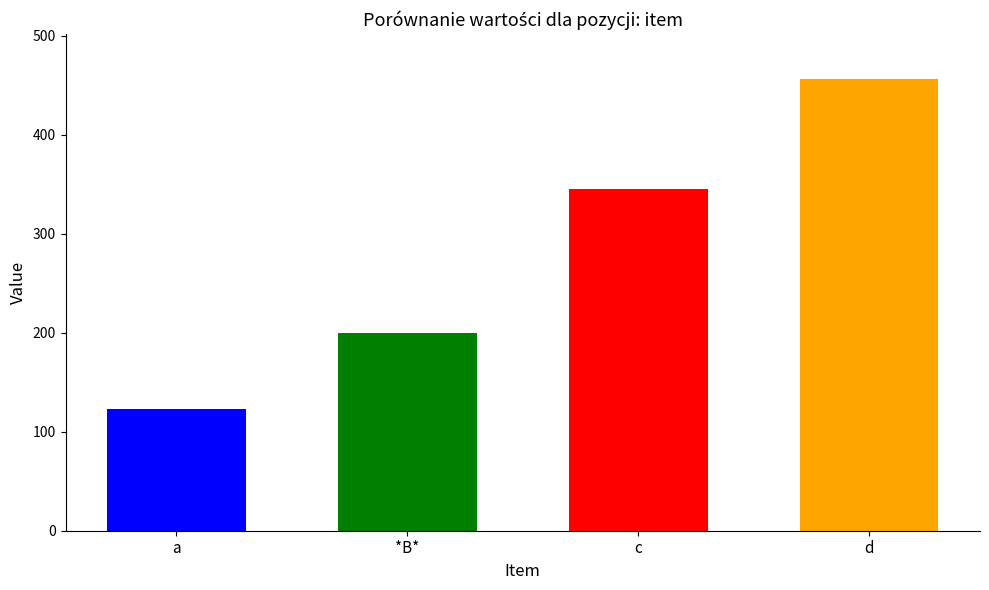

Count the values in the range 200 to 456.

3